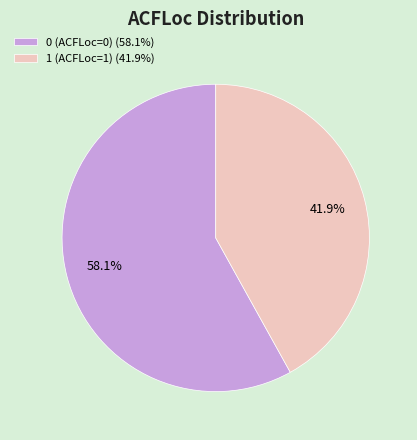

Which slice is the largest?

0 (ACFLoc=0)